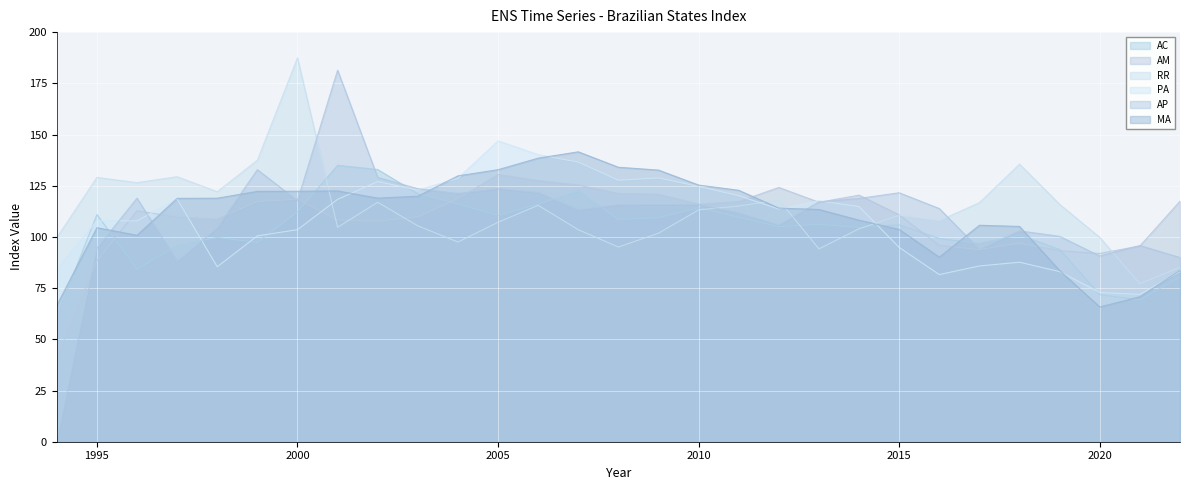

Where do PA and AC first cross each other?

1994 and 1995